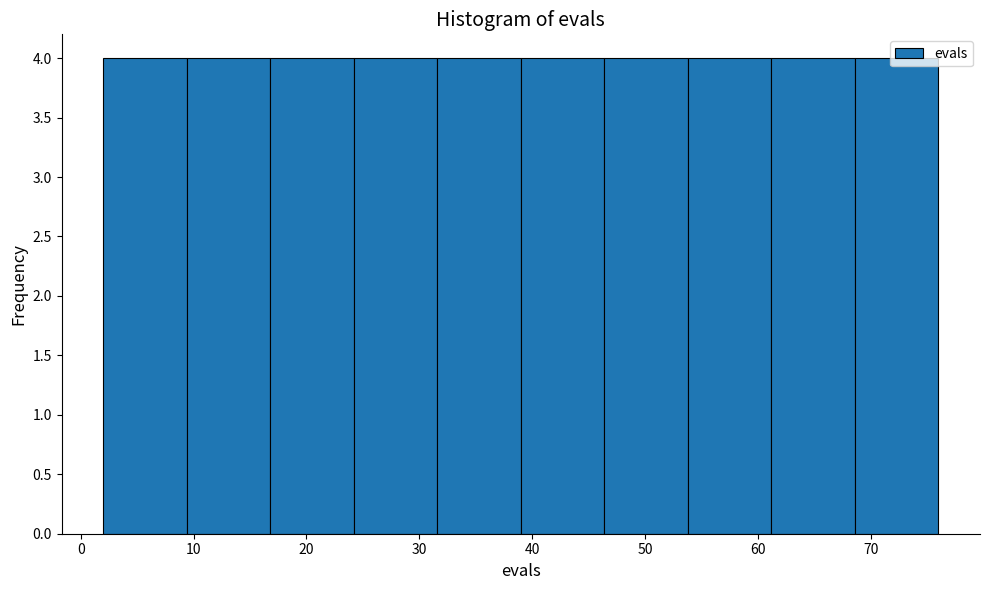

What is the height of the bar covering 46.4 to 53.8 on the x-axis? Neither the bar edges nor the heights are printed on the chart, so give them approximately, as read against the axes.

4